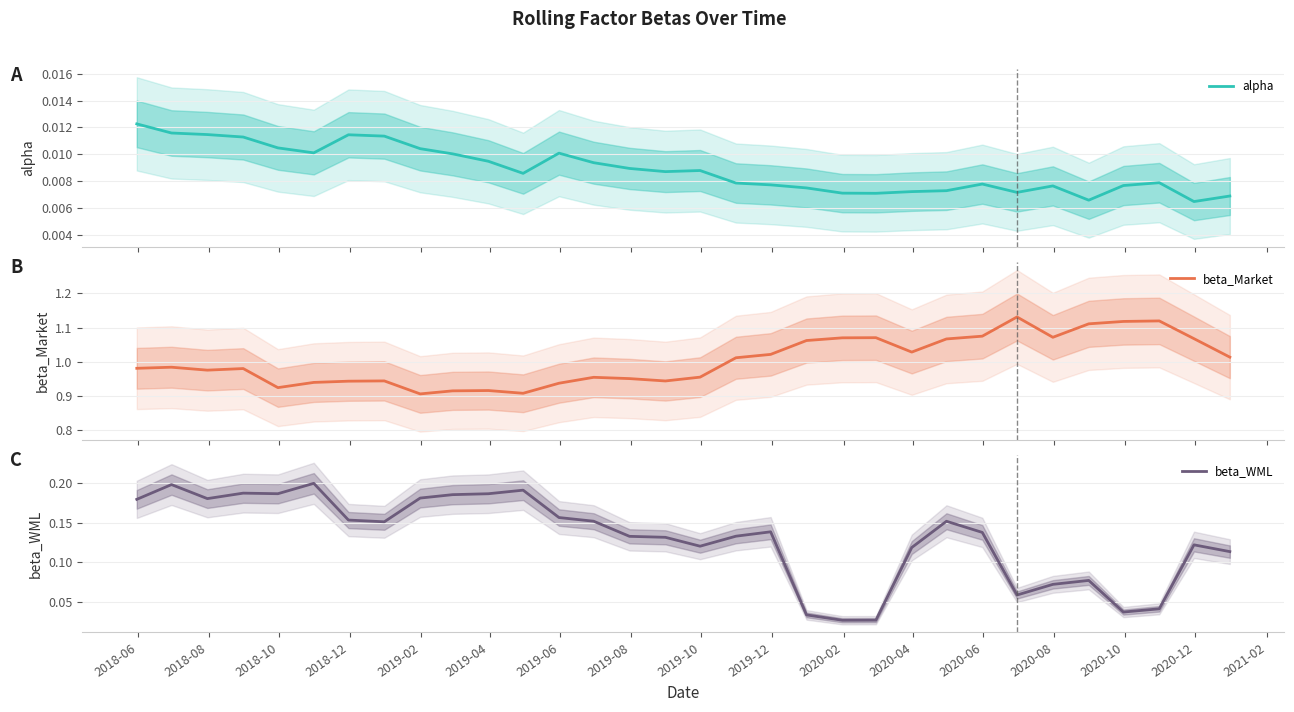

True or false: beta_WML and beta_Market intersect in this chart.

False